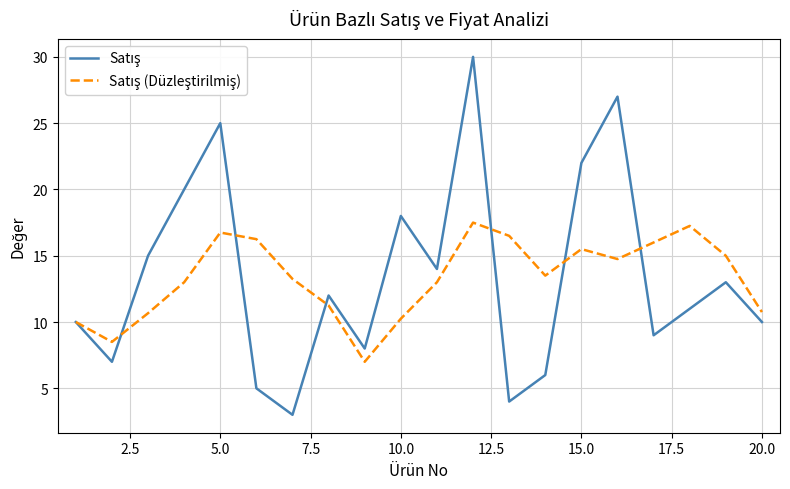

What is the minimum value shown in the chart?

3.0